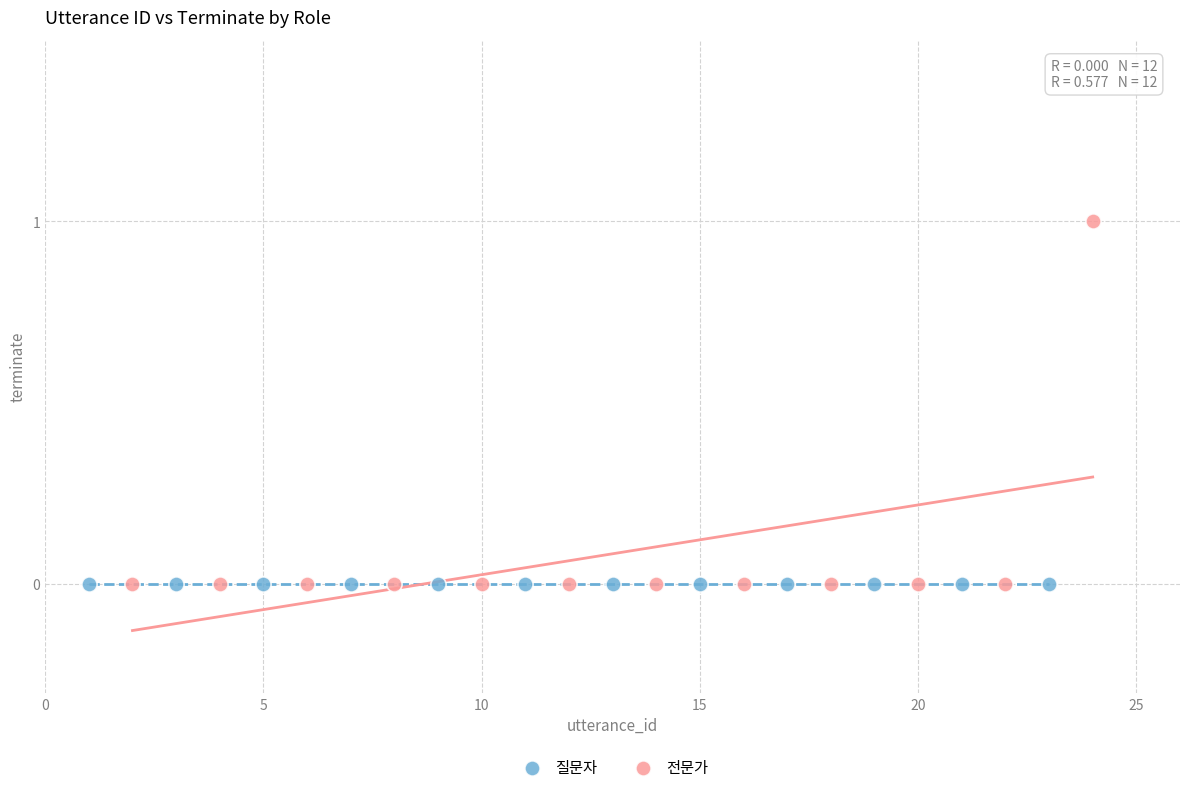

Which series reaches the maximum Y coordinate?

전문가